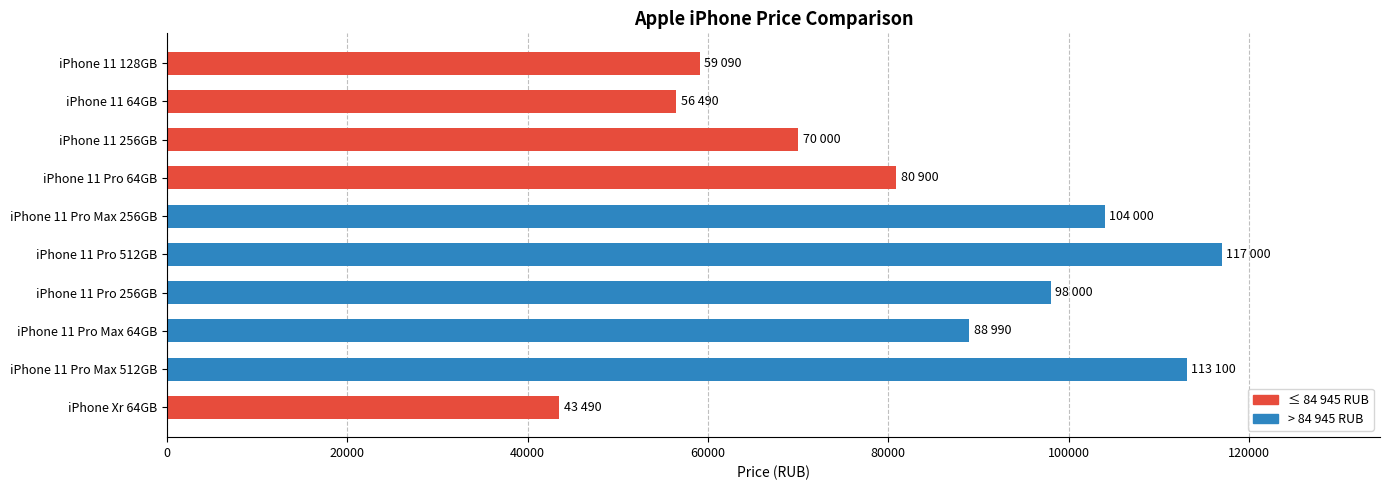

Rank the categories by value from lowest to highest.

iPhone Xr 64GB, iPhone 11 64GB, iPhone 11 128GB, iPhone 11 256GB, iPhone 11 Pro 64GB, iPhone 11 Pro Max 64GB, iPhone 11 Pro 256GB, iPhone 11 Pro Max 256GB, iPhone 11 Pro Max 512GB, iPhone 11 Pro 512GB